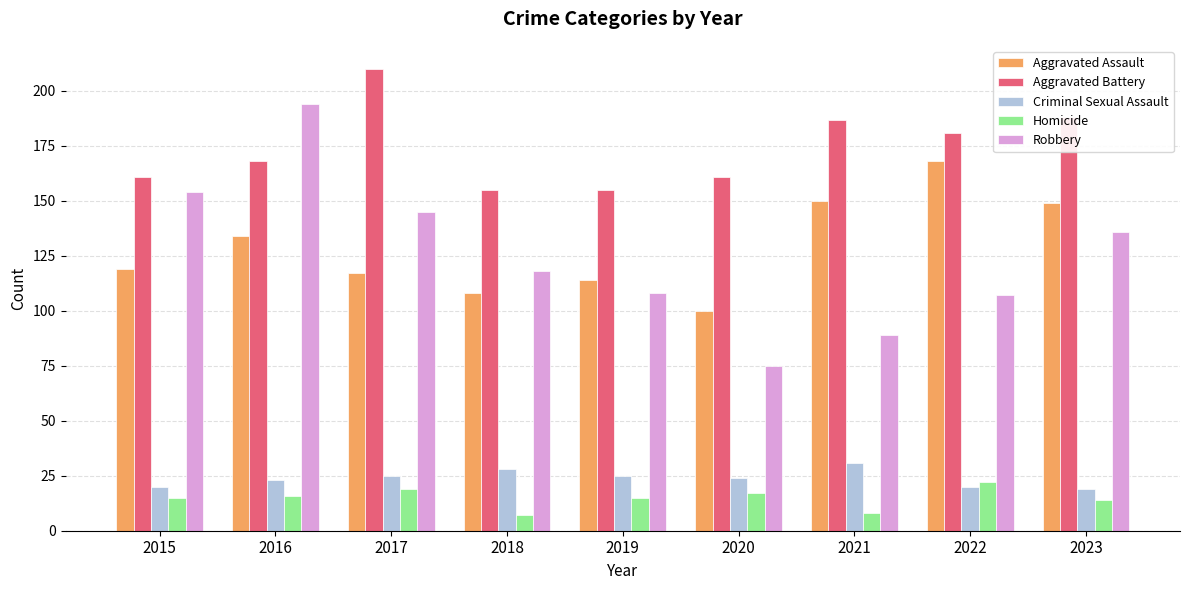

At which category is the sum across all series the highest?

2016